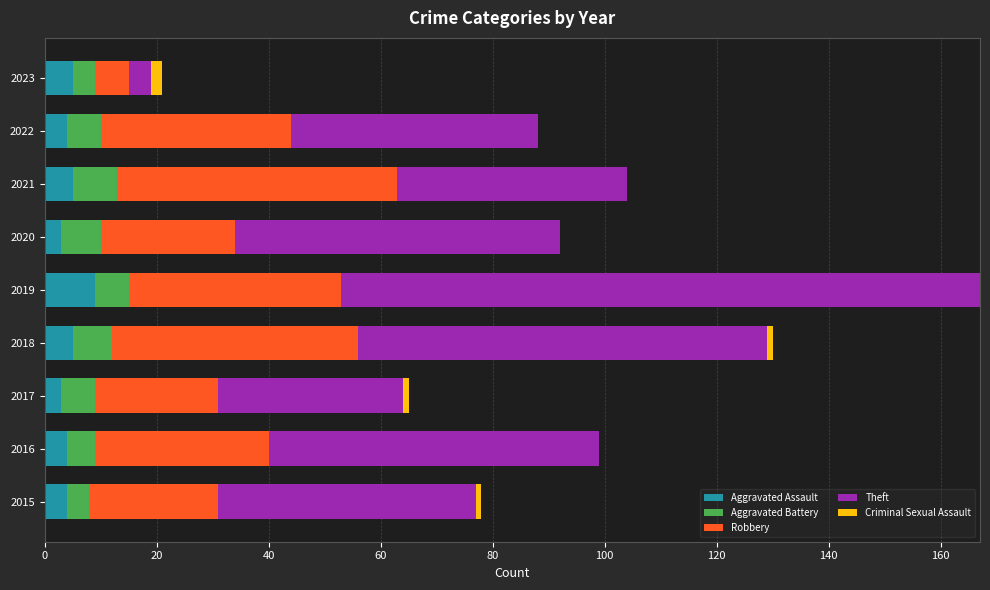

The Aggravated Assault series shows 3 at 2017. True or false?

True